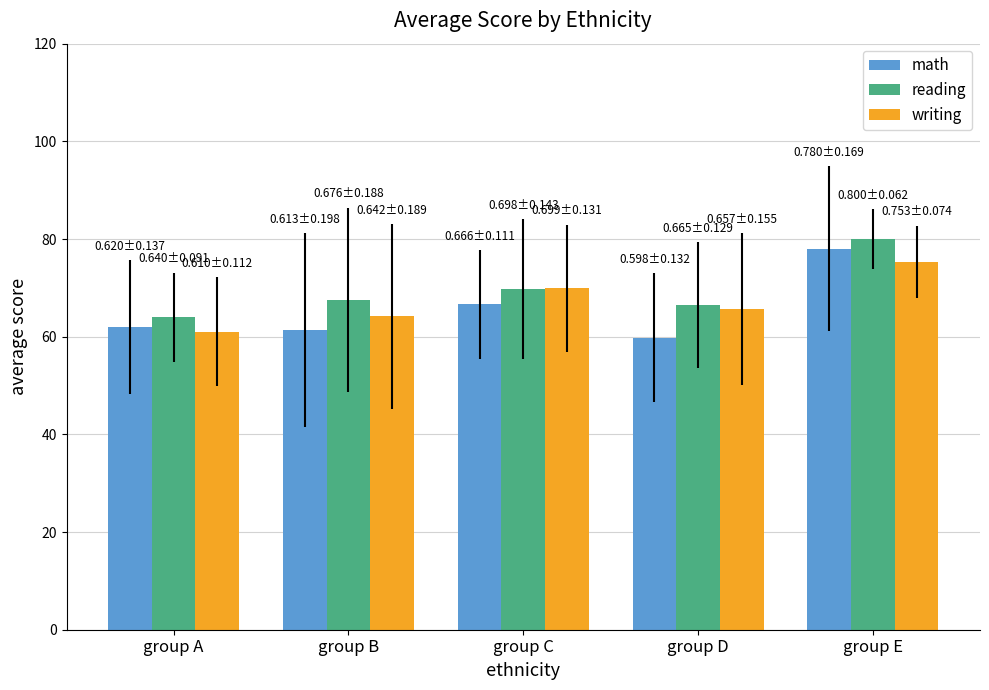

List the labels in order of writing value, largest first.

group E, group C, group D, group B, group A